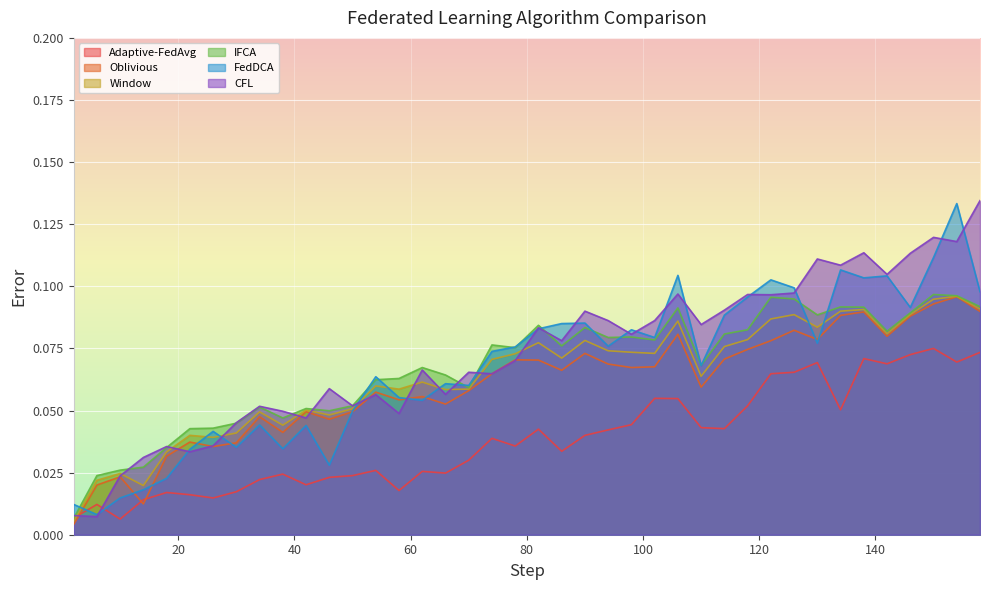

What is the difference between the second highest and minimum values in the Oblivious series?

0.1